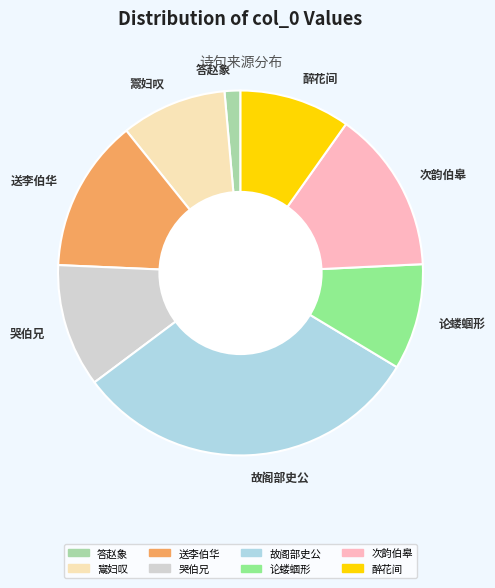

Is the sum of 送李伯华 and 故阁部史公 greater than half?

No